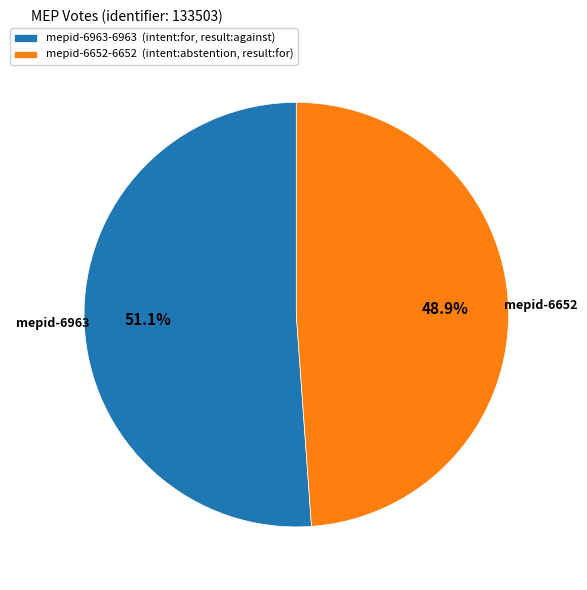

Rank the categories by value from lowest to highest.

mepid-6652-6652 (intent:abstention, result:for), mepid-6963-6963 (intent:for, result:against)